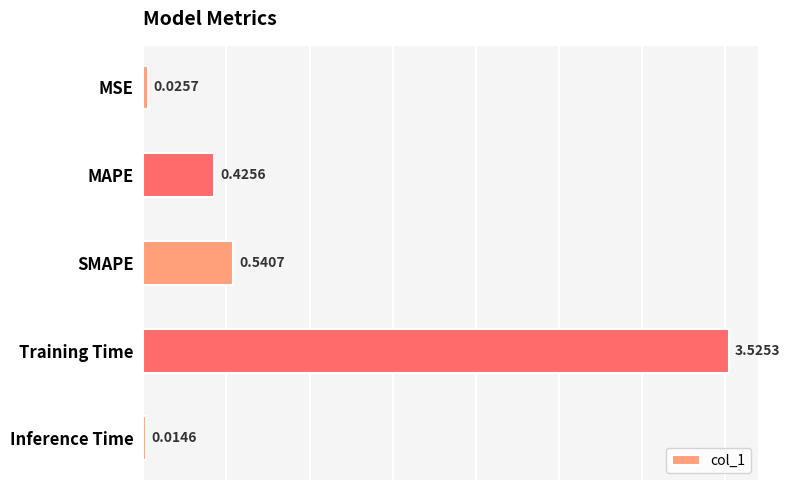

Rank the categories by value from highest to lowest.

Training Time, SMAPE, MAPE, MSE, Inference Time